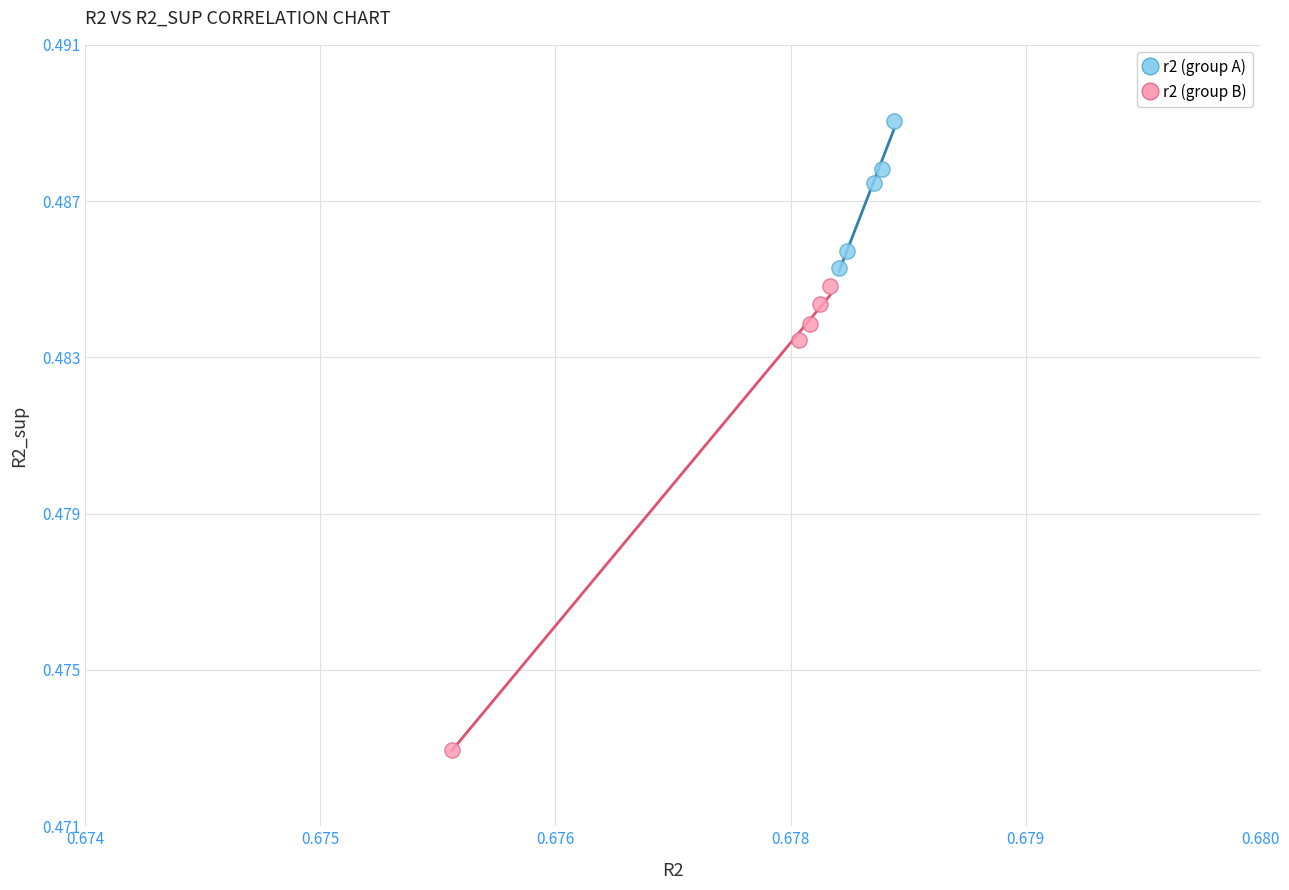

What are all the series names shown in the legend?

r2 (group A), r2 (group B)